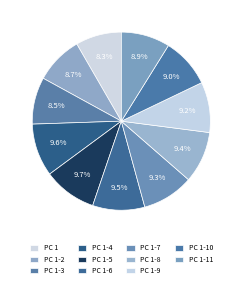

What is the total percentage of PC 1 and PC 1-7?

17.7%